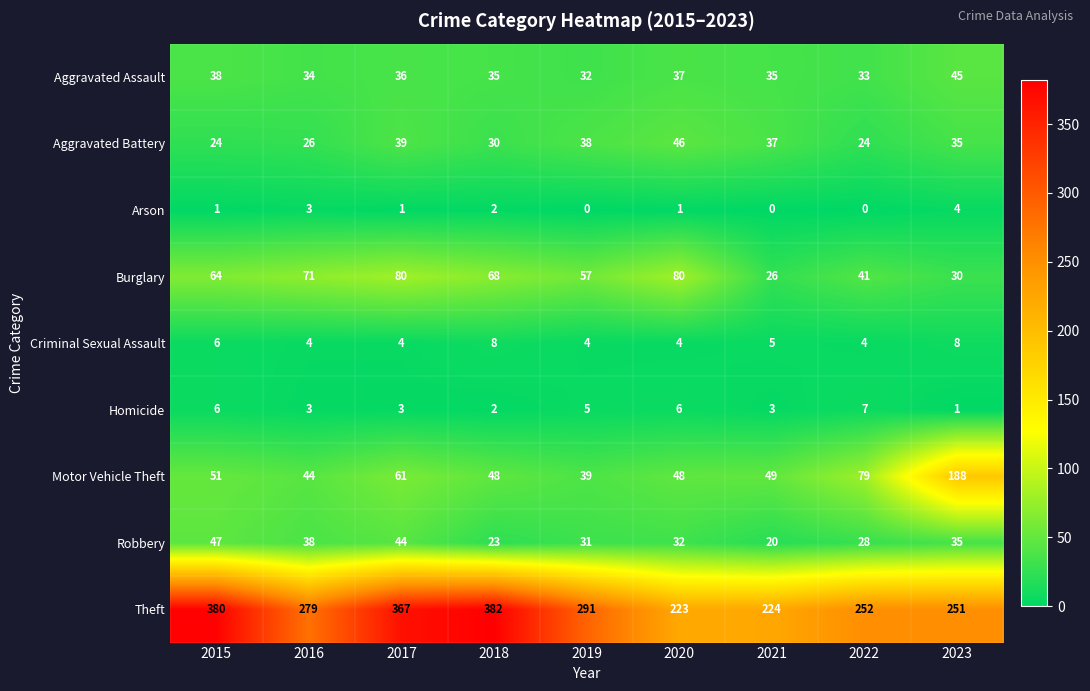

What is the average value of the Theft series?

294